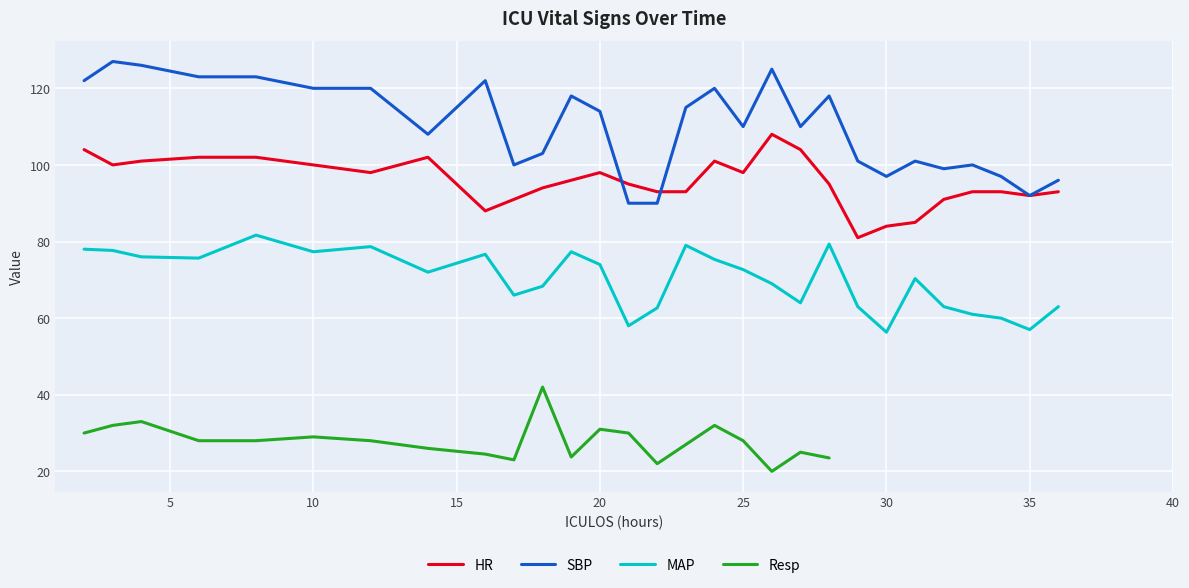

Is it true that MAP equals 69.0 at 26?

True